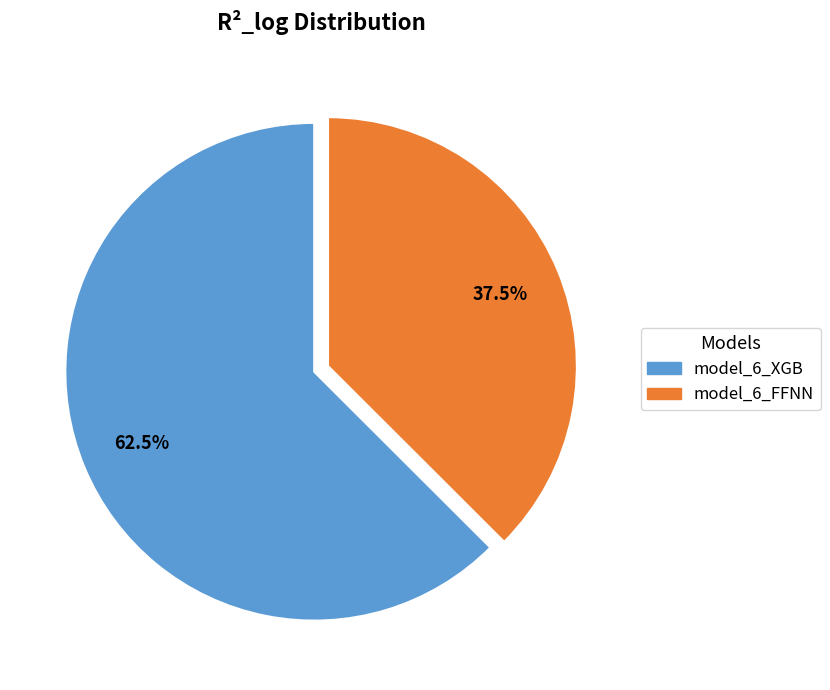

How many slices are in this pie chart?

2